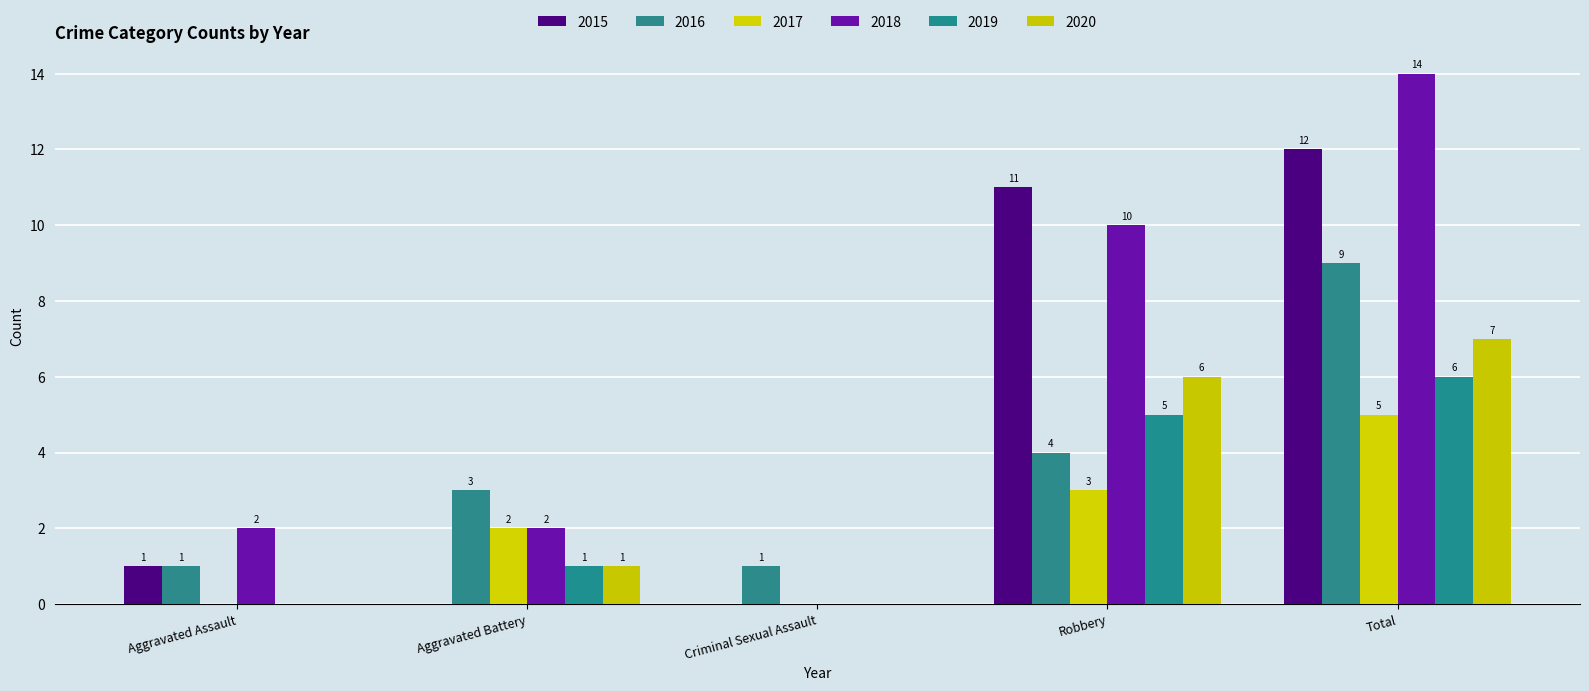

How many values in 2015 are above zero?

3